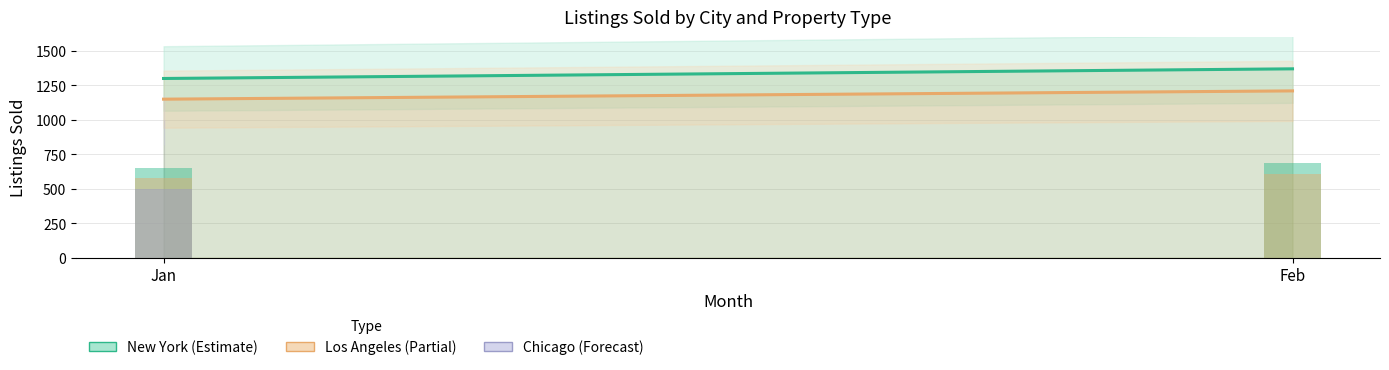

Which series changed the most between Jan and Feb?

New York